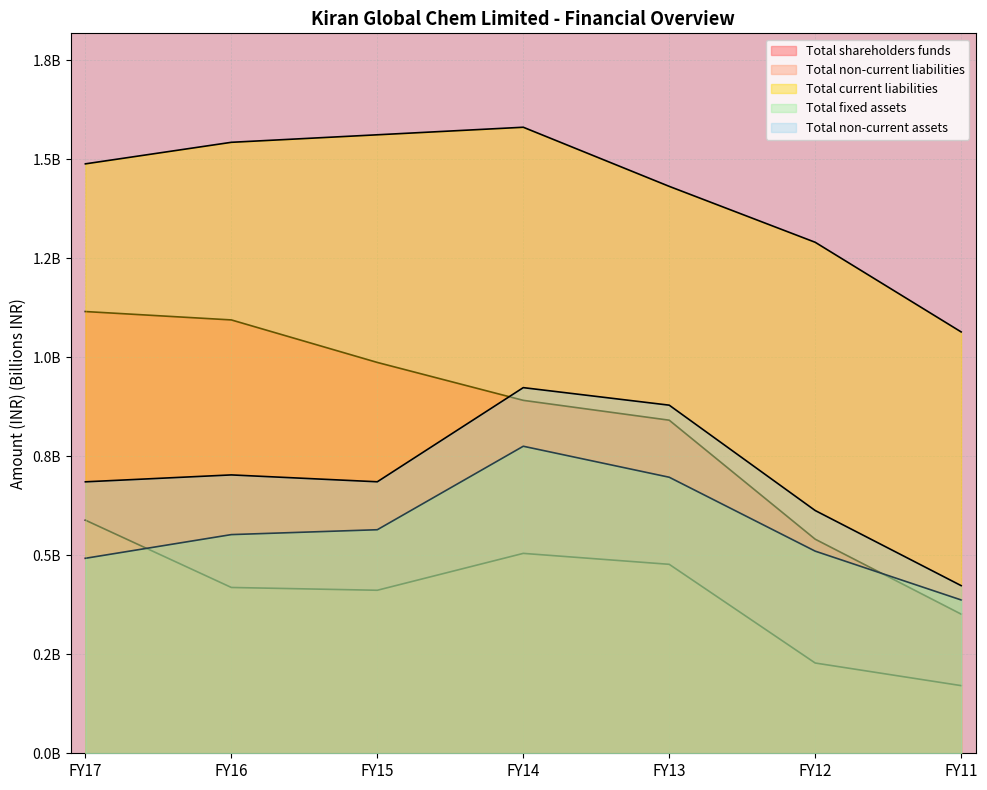

What are all the series names shown in the legend?

Total shareholders funds, Total non-current liabilities, Total current liabilities, Total fixed assets, Total non-current assets